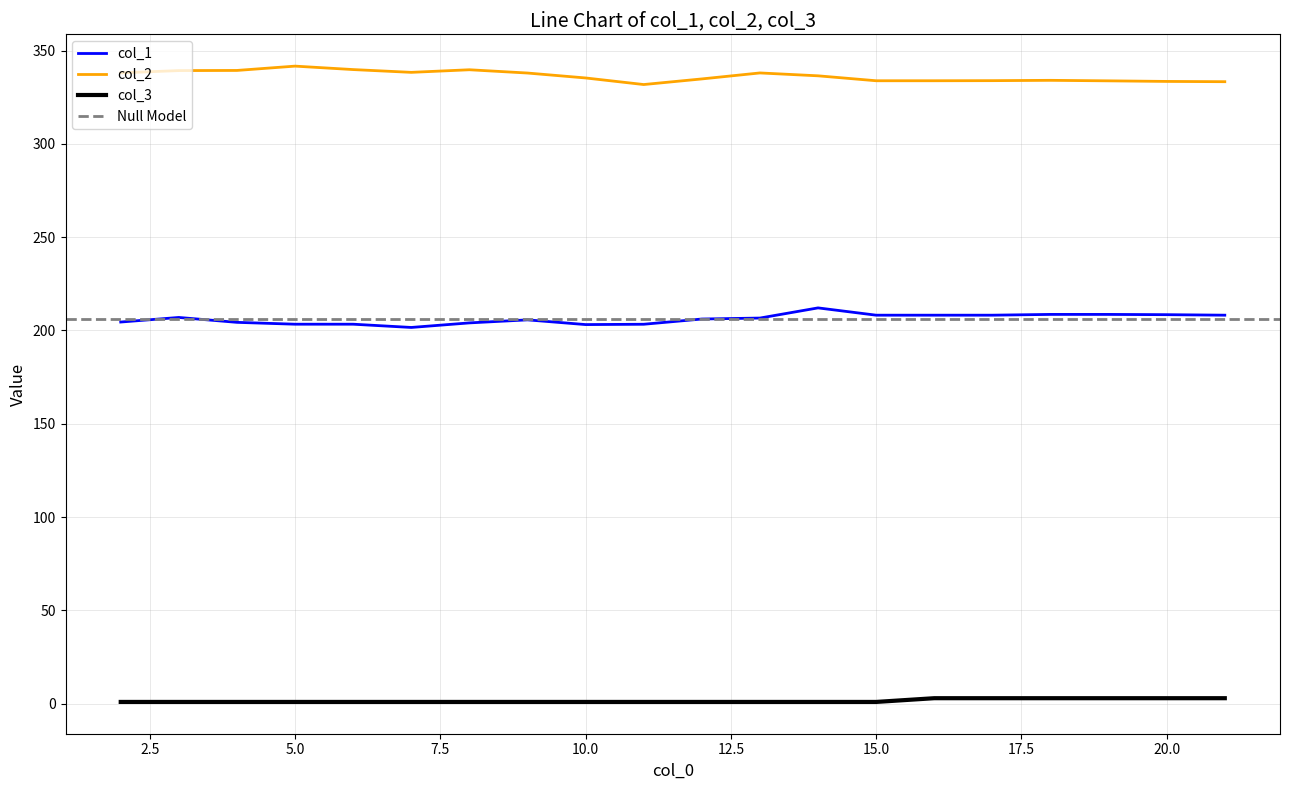

Does the chart display data point markers on the line(s)?

No